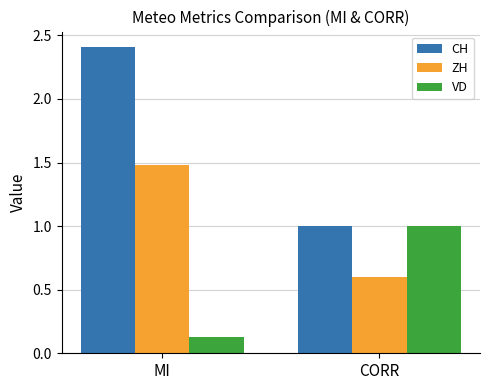

List the series in order of their peak value, highest first.

CH, ZH, VD